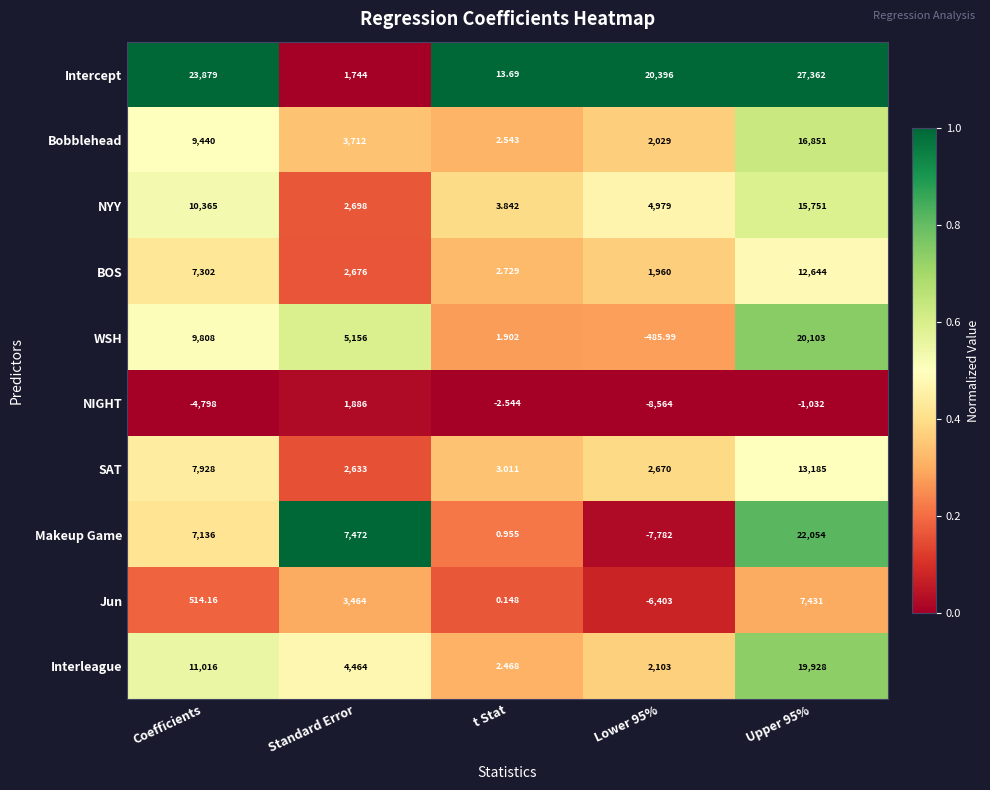

At t Stat, list the series in order from smallest to largest.

NIGHT, Jun, Makeup Game, WSH, Interleague, Bobblehead, BOS, SAT, NYY, Intercept